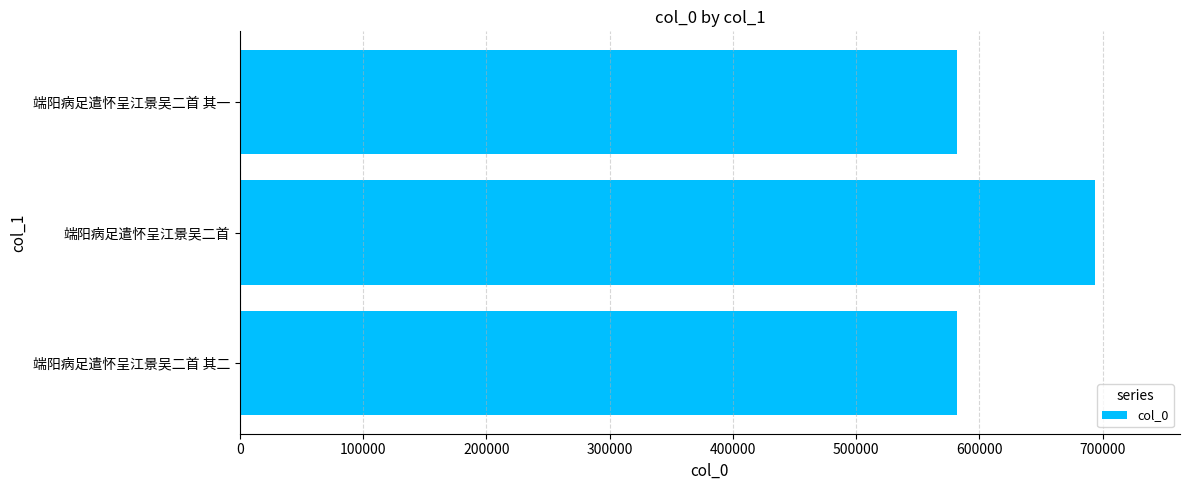

Count the number of data series in this chart.

1